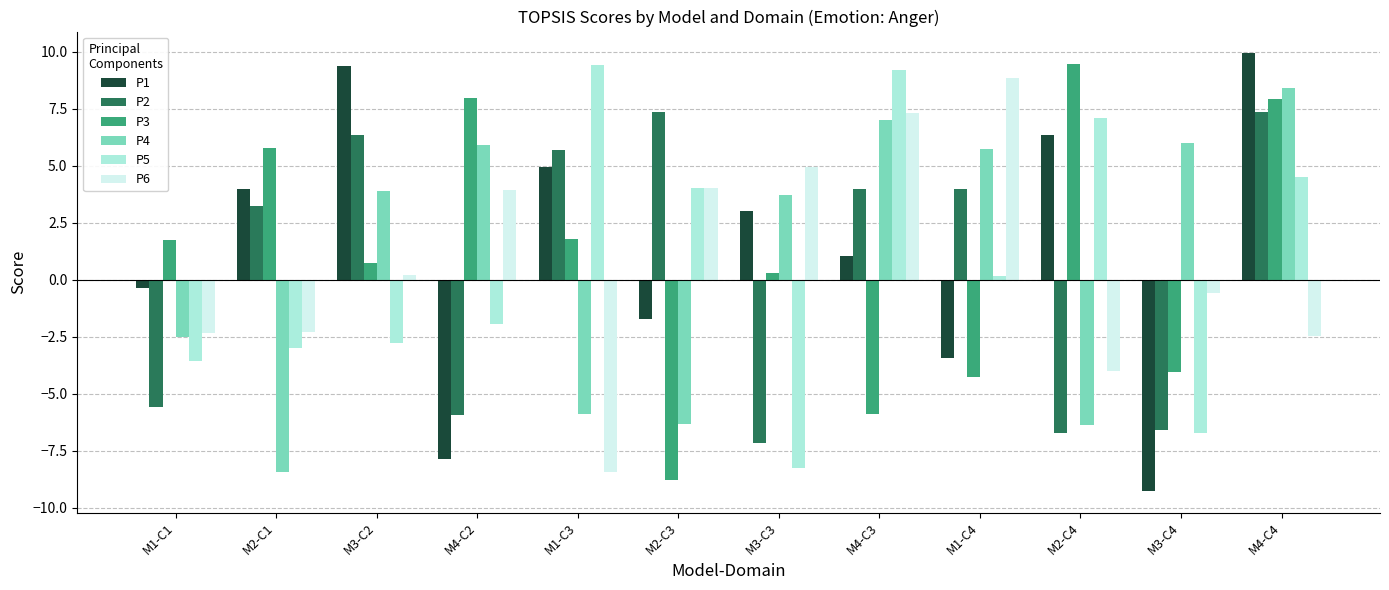

How many negative values does the P5 series have?

6